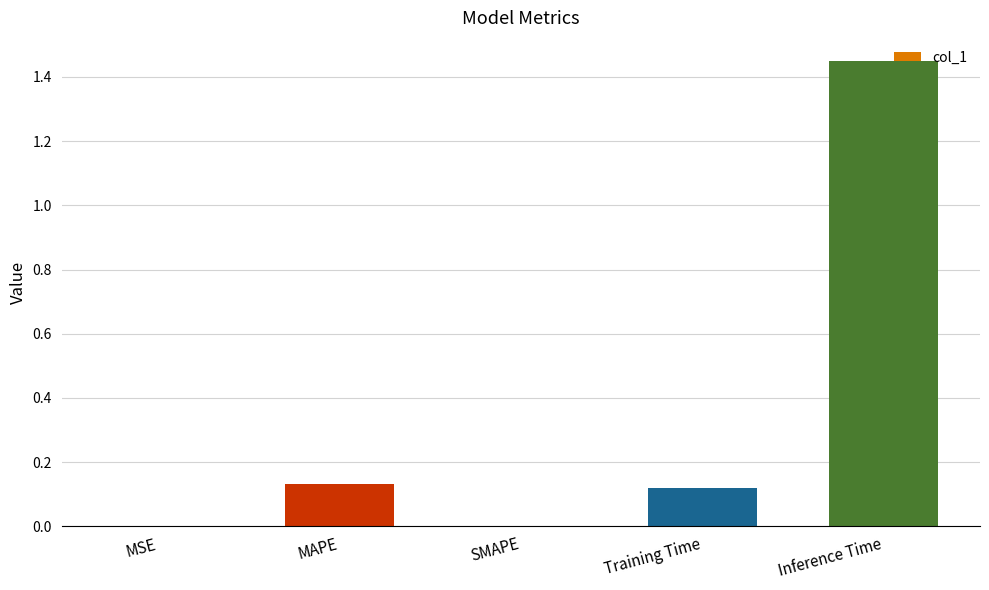

Is it true that the value at SMAPE is 0.0?

True